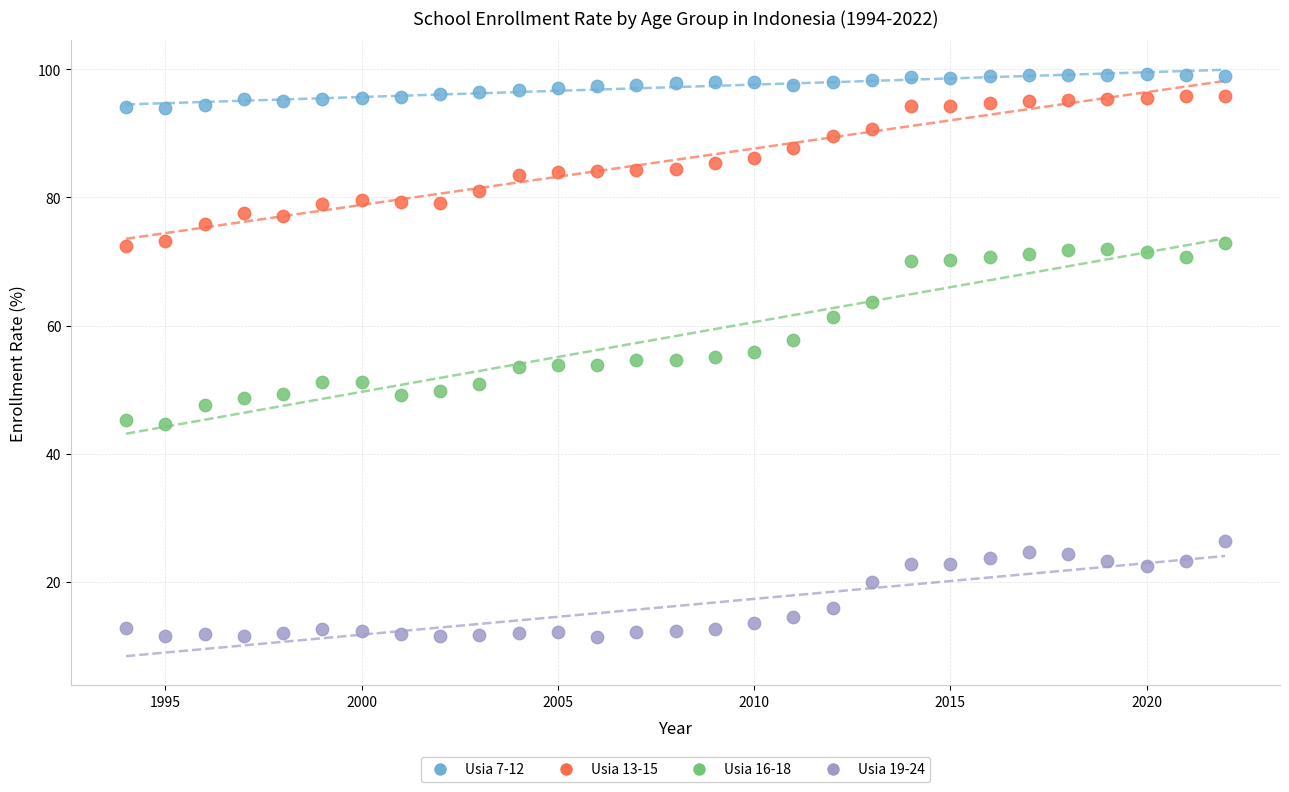

Which series has the widest spread of Y values?

Usia 16-18